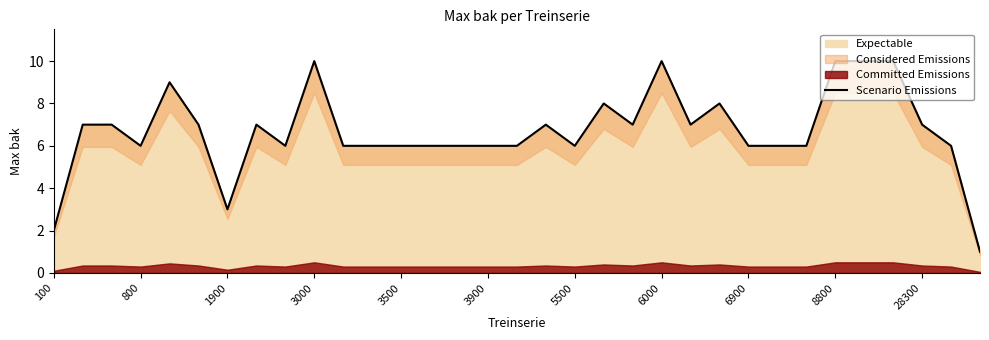

What is the difference between the maximum and second lowest values?

8